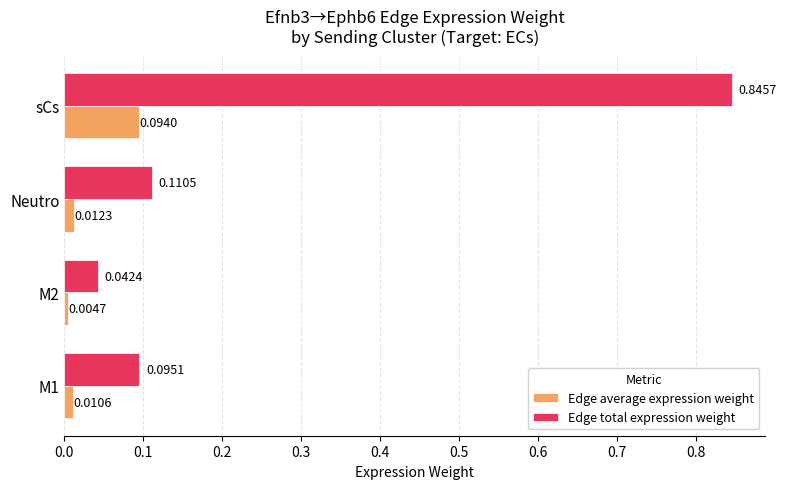

Is the value of Edge average expression weight at Neutro greater than the value of Edge total expression weight at sCs?

No